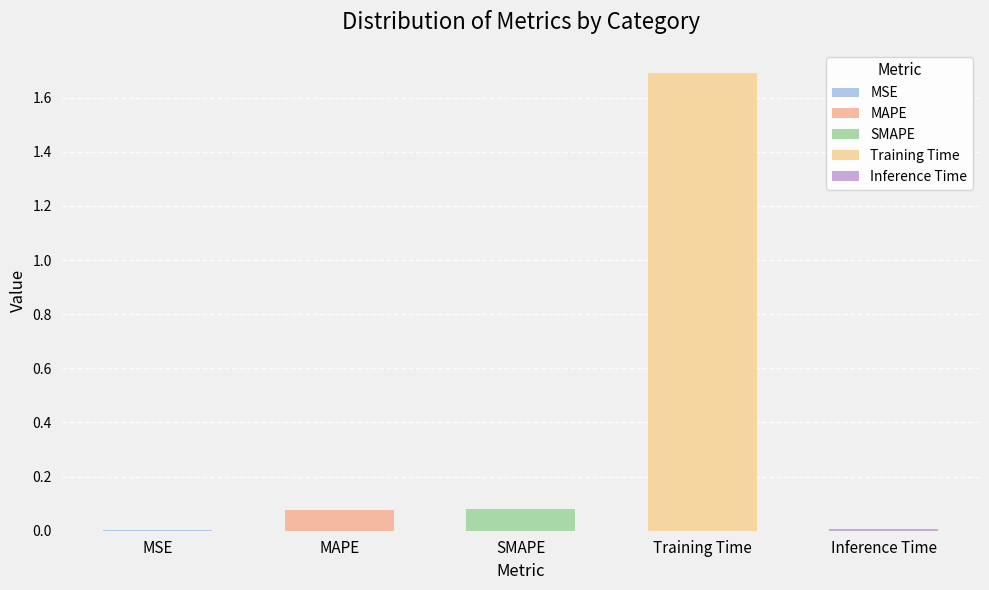

List the labels in order of value, smallest first.

MSE, Inference Time, MAPE, SMAPE, Training Time